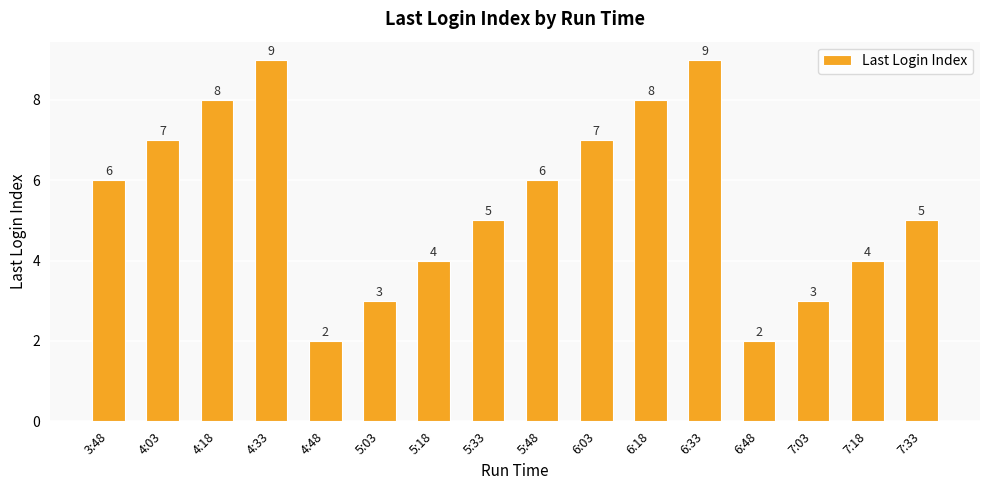

Count the values in the range 4 to 8.

10